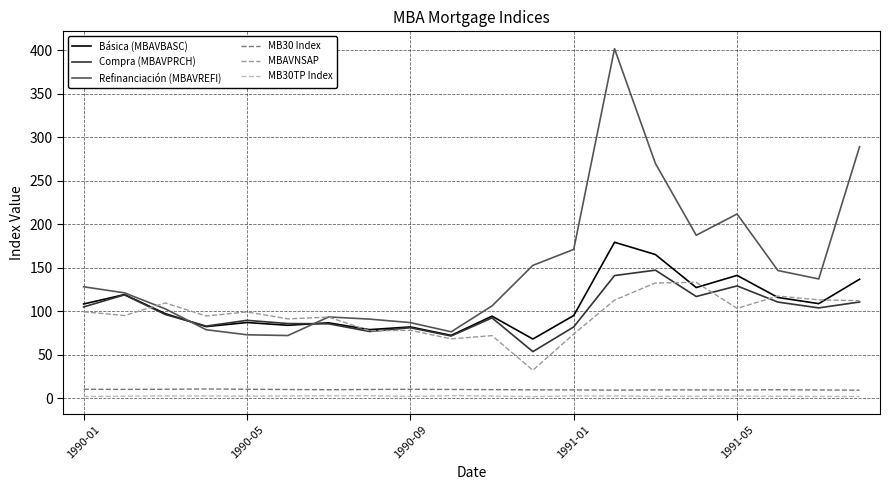

True or false: MB30 Index and MB30TP Index intersect in this chart.

False